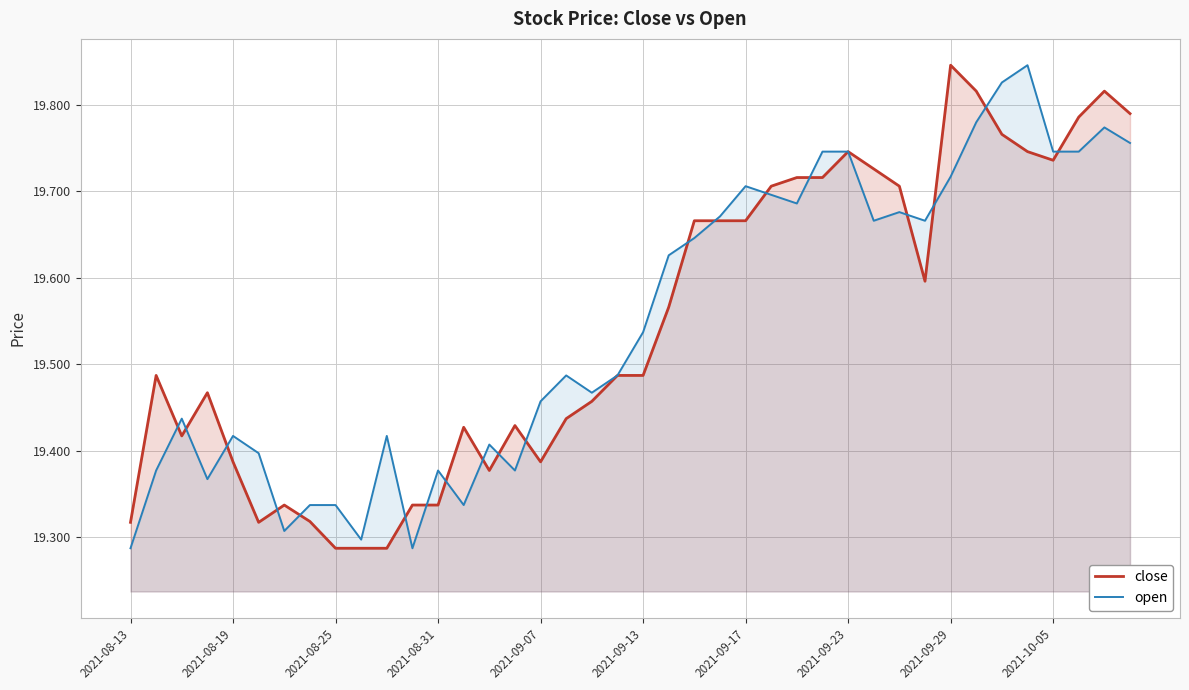

At which category is the sum across all series the highest?

33